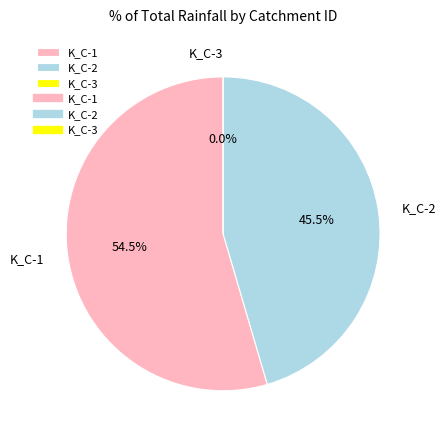

Does K_C-3 account for over 50% of the chart?

No